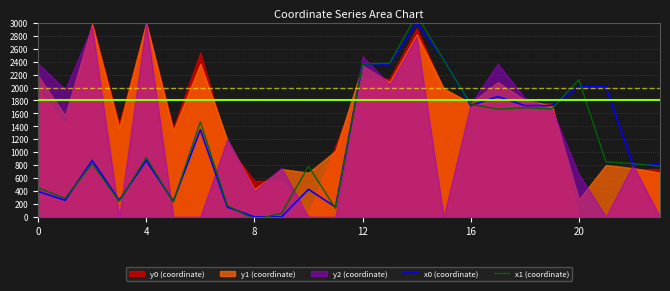

In x1 (coordinate), how many points are lower than both neighbors (excluding endpoints)?

7